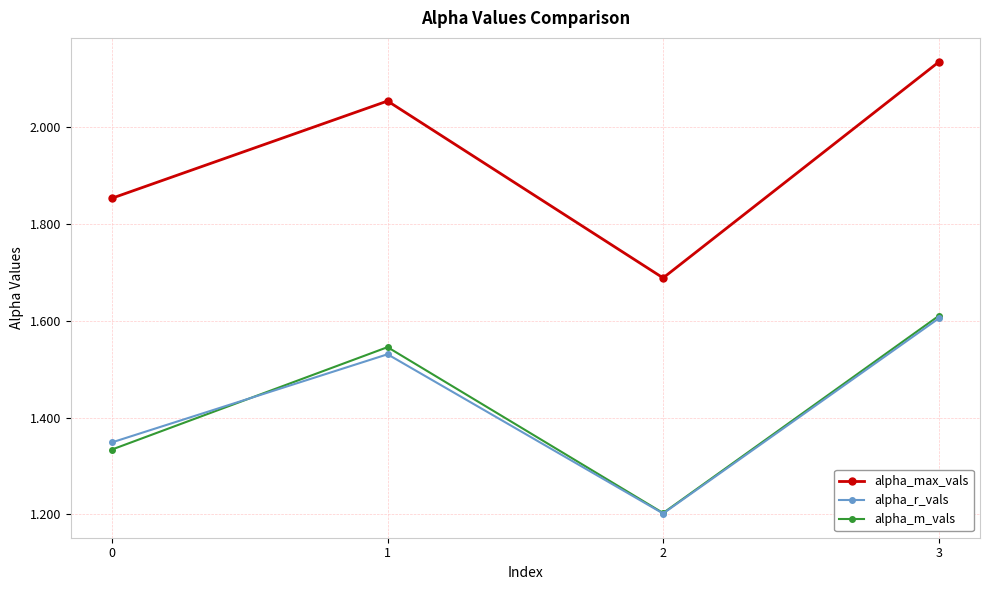

Which category has the highest value across all series?

3